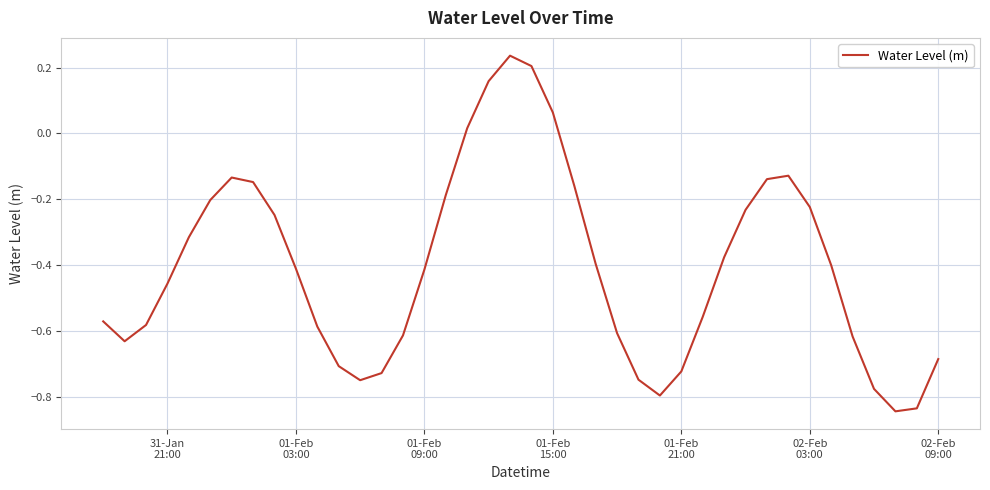

How many values are below zero?

35